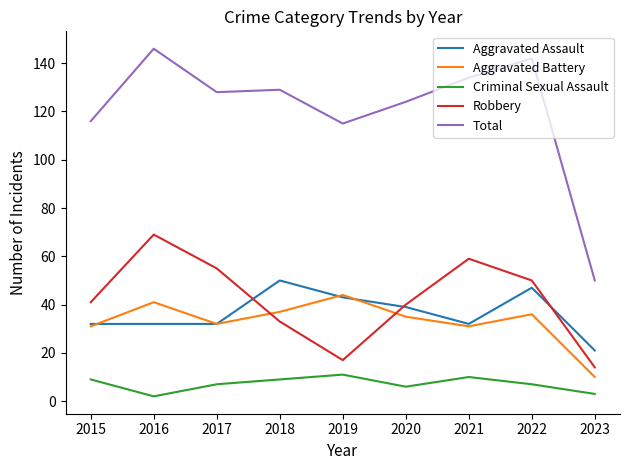

Which series has the largest range (max minus min)?

Total